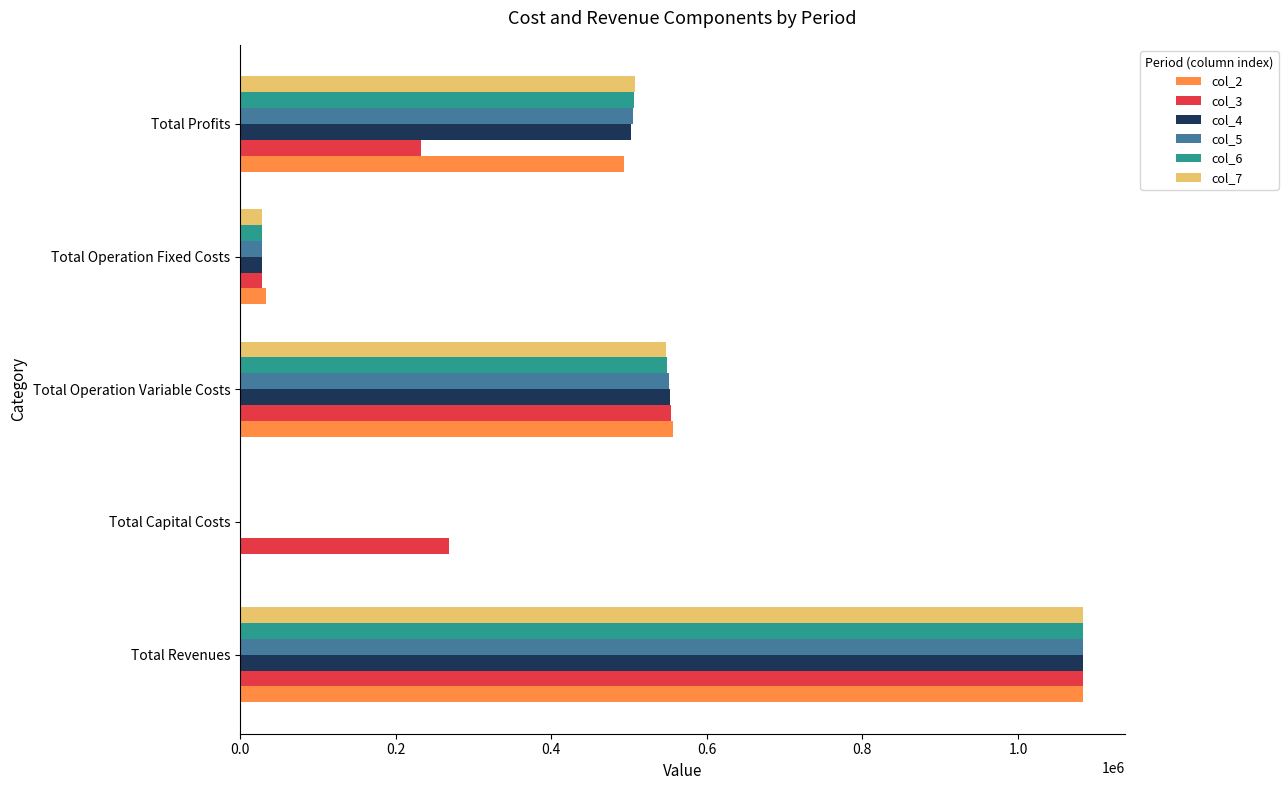

At which category is the sum across all series the highest?

Total Revenues